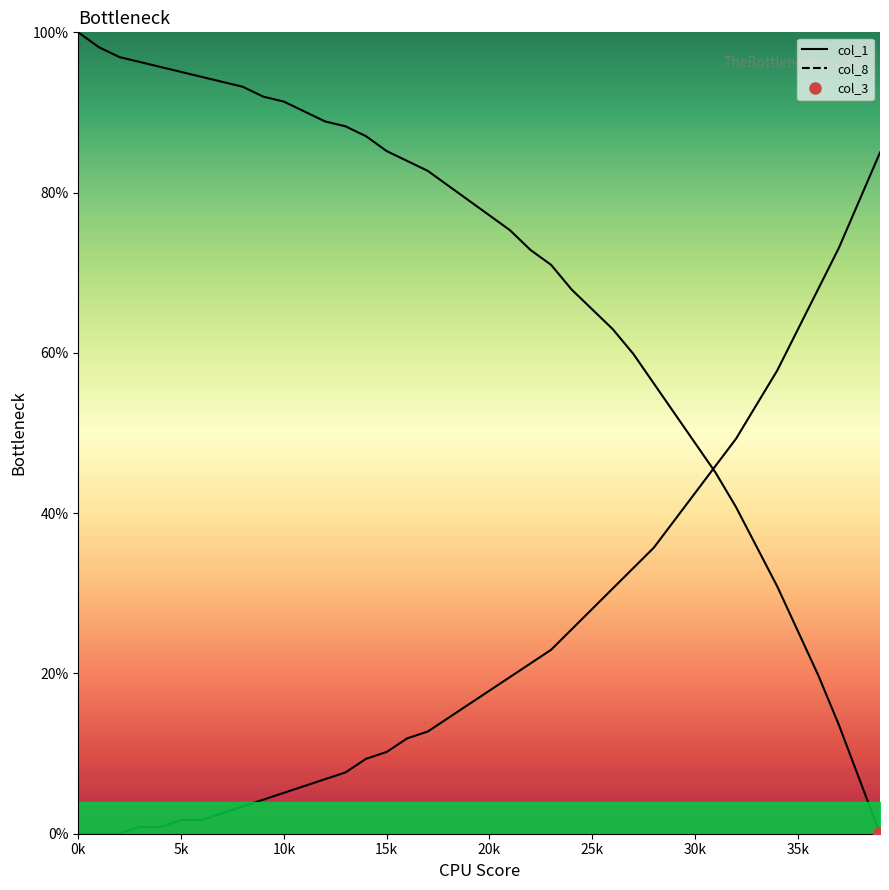

What is the average value of the col_1 line series?

68.5